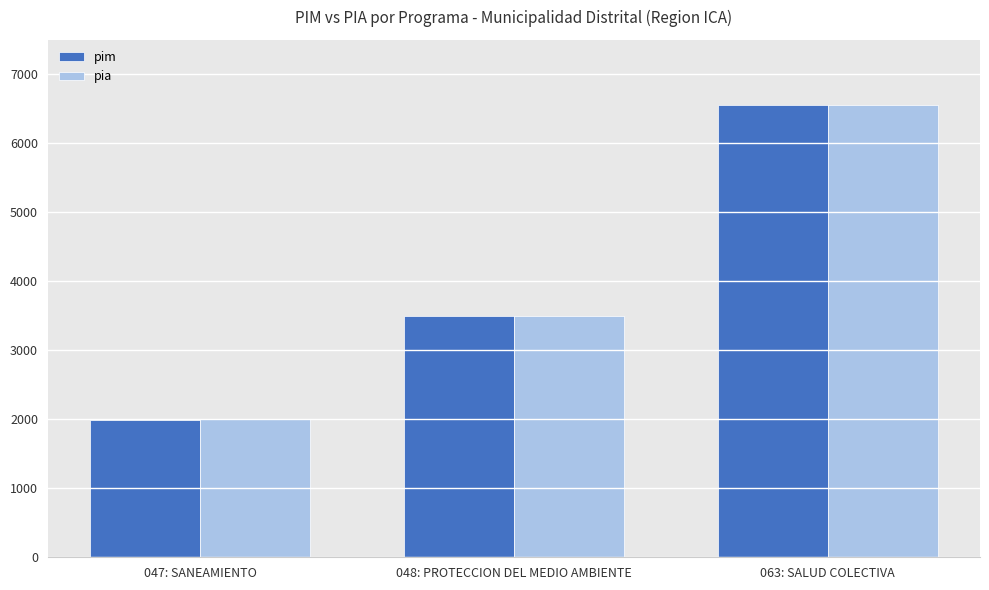

At which category is the sum across all series the highest?

063: SALUD COLECTIVA